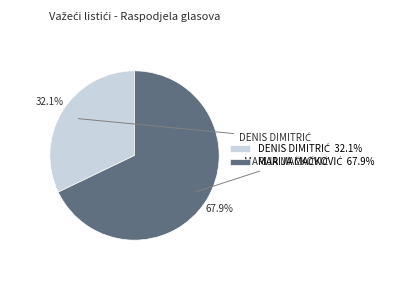

Is there any slice that represents more than half of the pie?

Yes